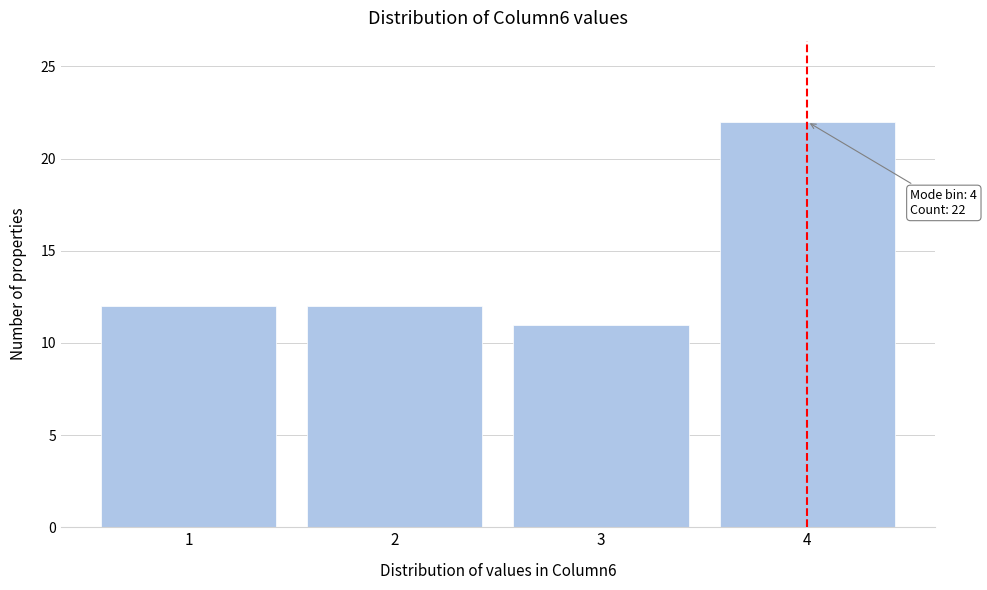

Reading right to left, transcribe all the data shown in this chart.

22	11	12	12